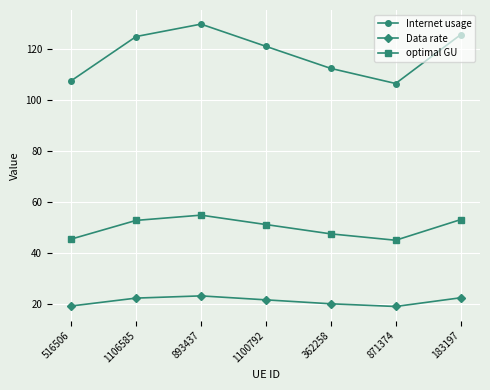

Does the chart have visible grid lines?

Yes